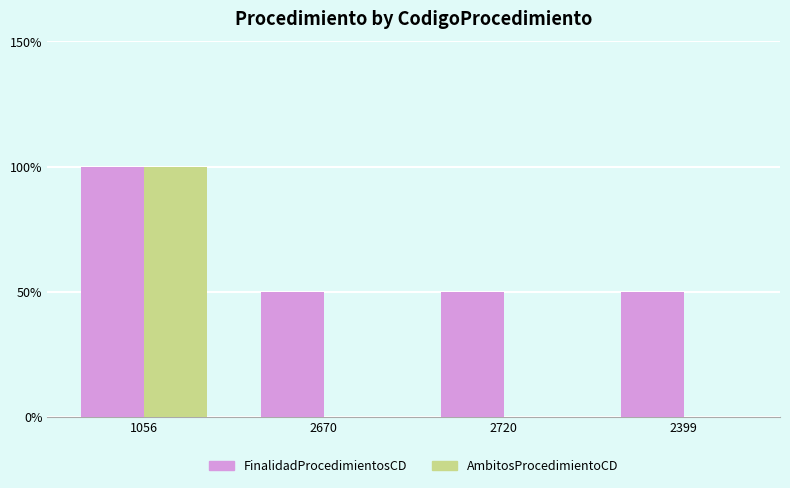

Is the value of FinalidadProcedimientosCD at 2399 greater than the value of AmbitosProcedimientoCD at 1056?

No